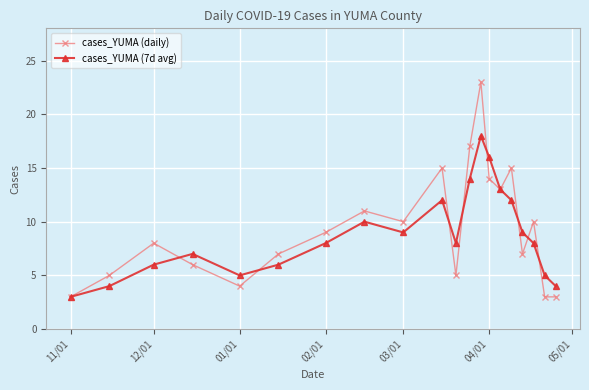

Is this an area chart (filled region under the line)?

No